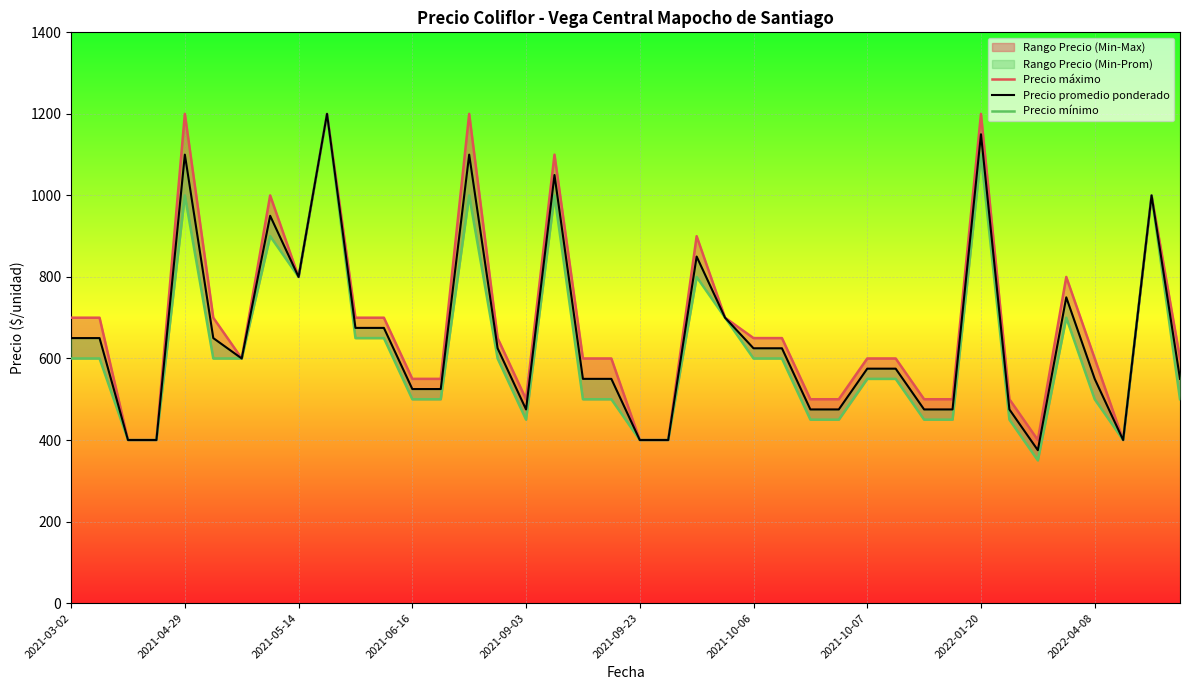

Which series has the largest range (max minus min)?

Precio mínimo